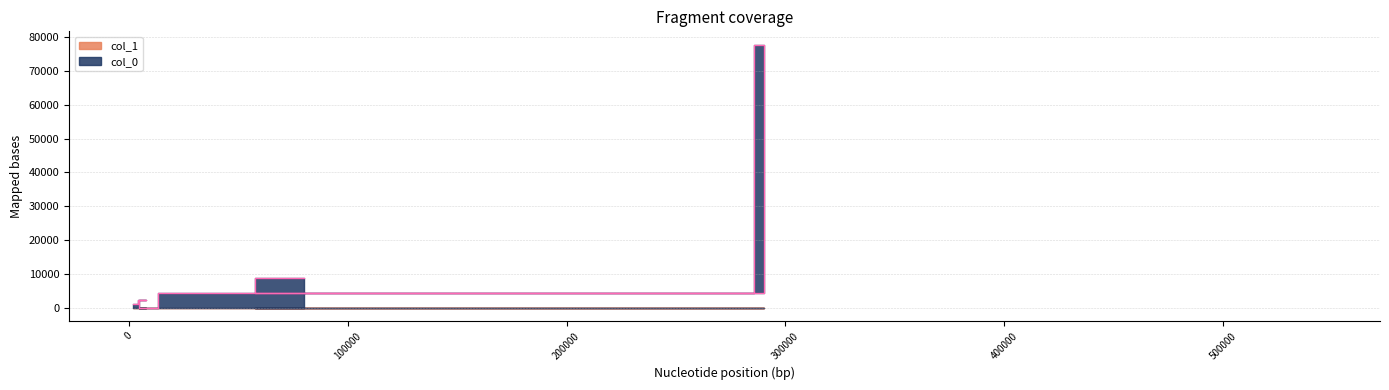

Rank the categories by value from lowest to highest.

30, 2000, 6996, 9368, 35656, 26784, 79974, 544278